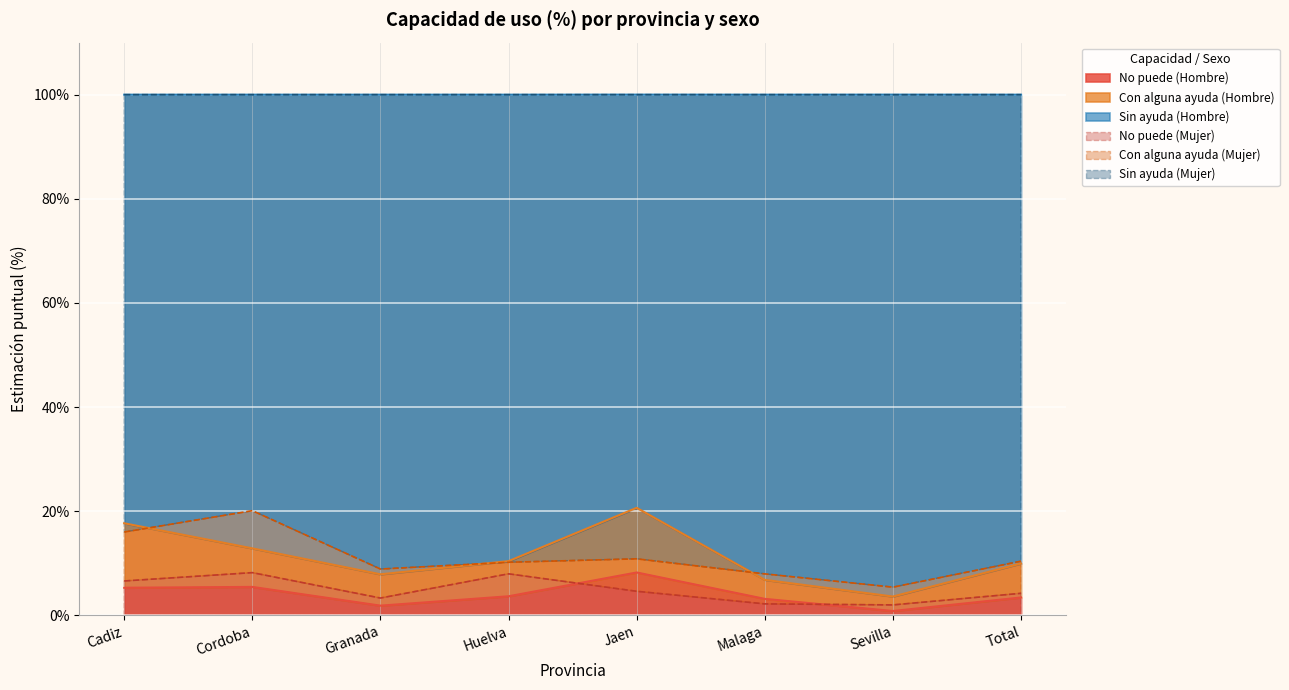

True or false: No puede (Hombre) and Sin ayuda (Hombre) cross at least once.

False